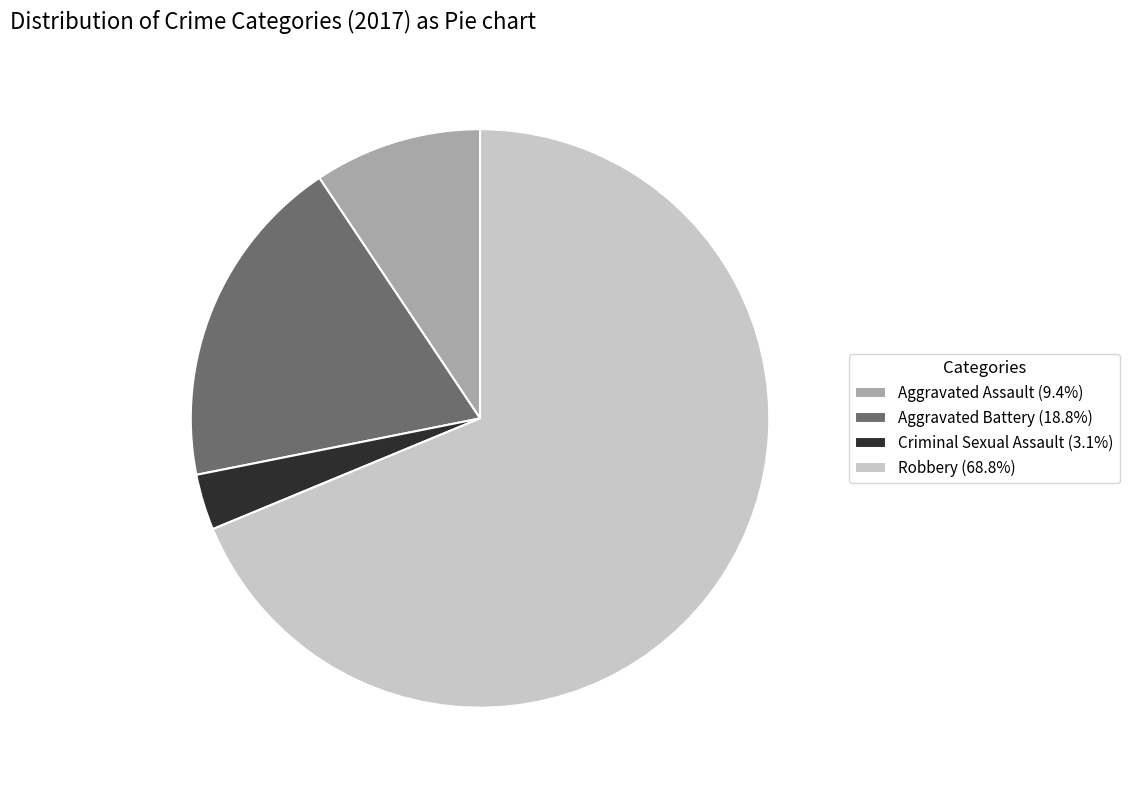

Is there a majority slice in this chart?

Yes